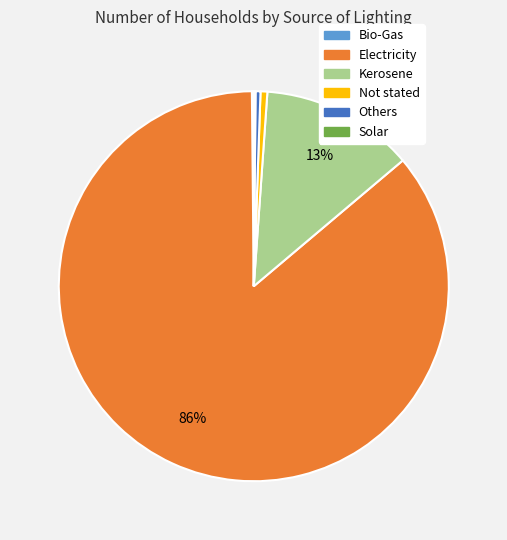

Which slice represents more than half of the pie?

Electricity